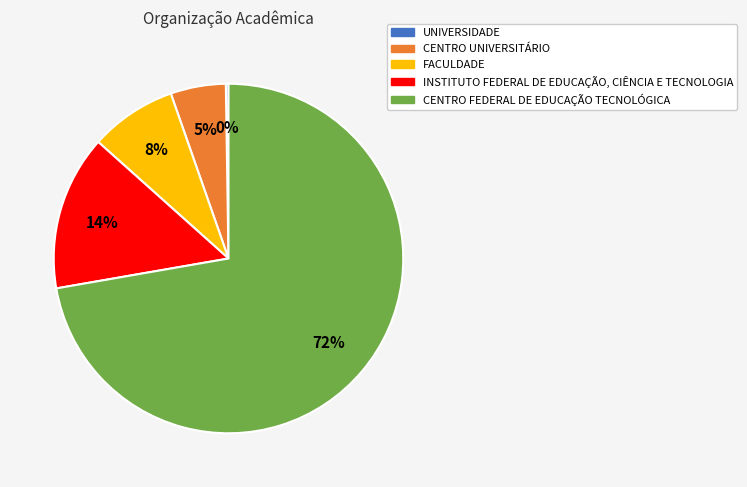

To the nearest percent, what portion does INSTITUTO FEDERAL DE EDUCAÇÃO, CIÊNCIA E TECNOLOGIA represent?

14%